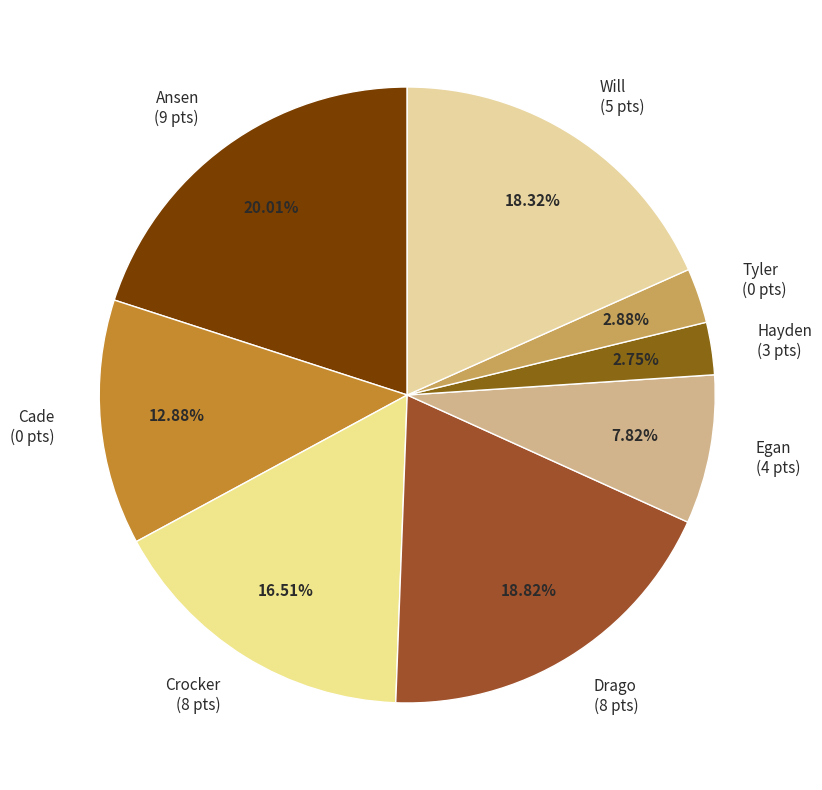

To the nearest percent, what is the combined percentage of Hayden and Drago?

22%